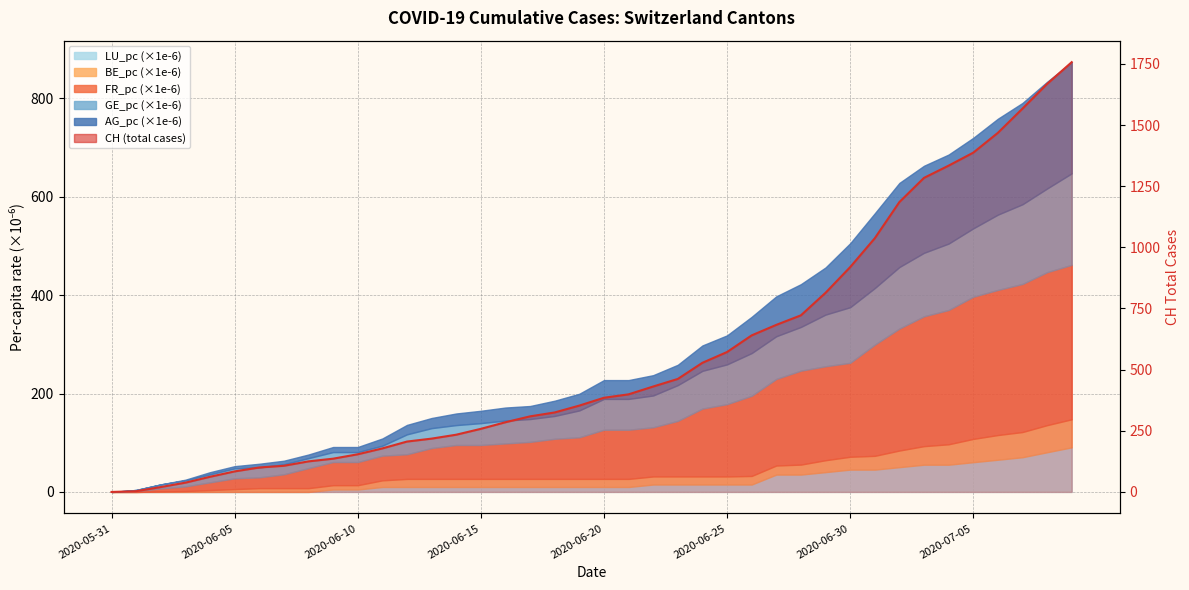

What is the value of the 8th point from the left?

107